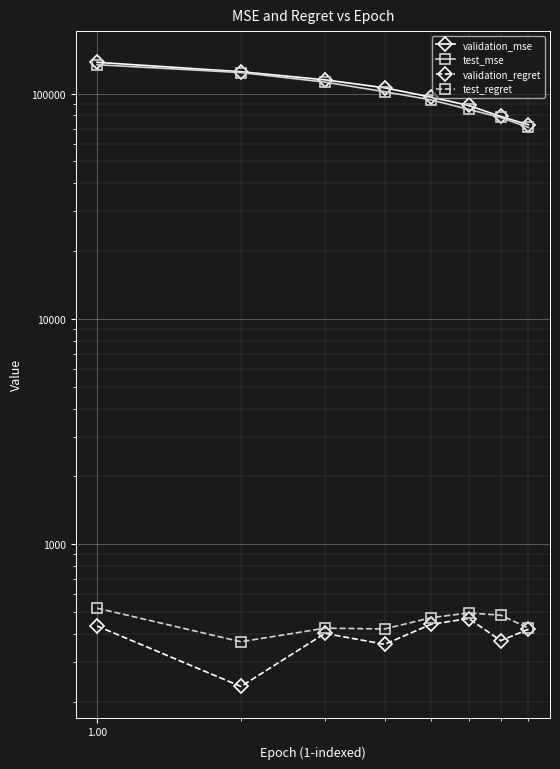

True or false: validation_mse and validation_regret intersect in this chart.

False